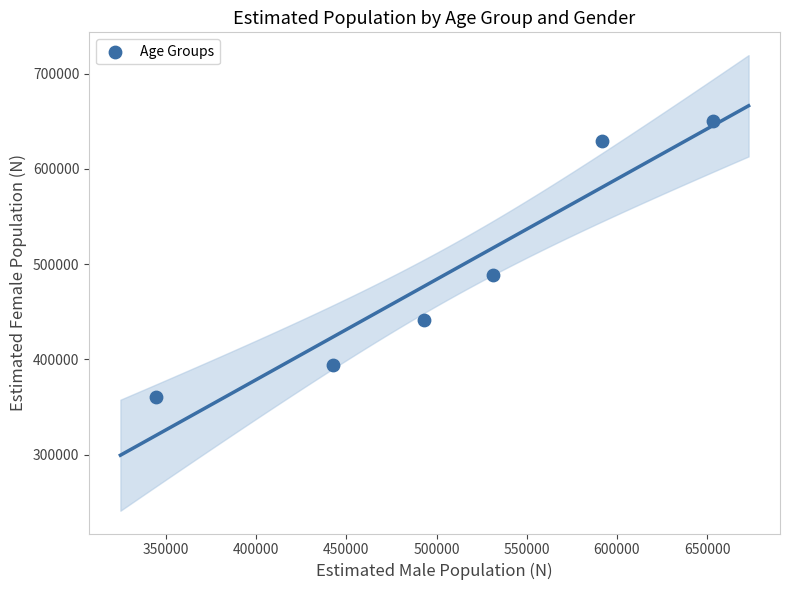

What is the average Y value?

494055